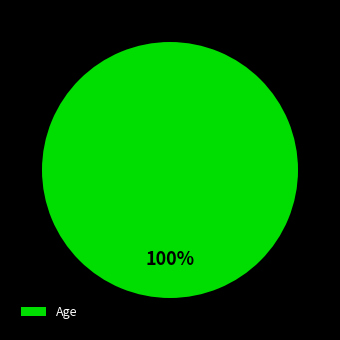

The Age slice represents 100% of the pie. True or false?

True